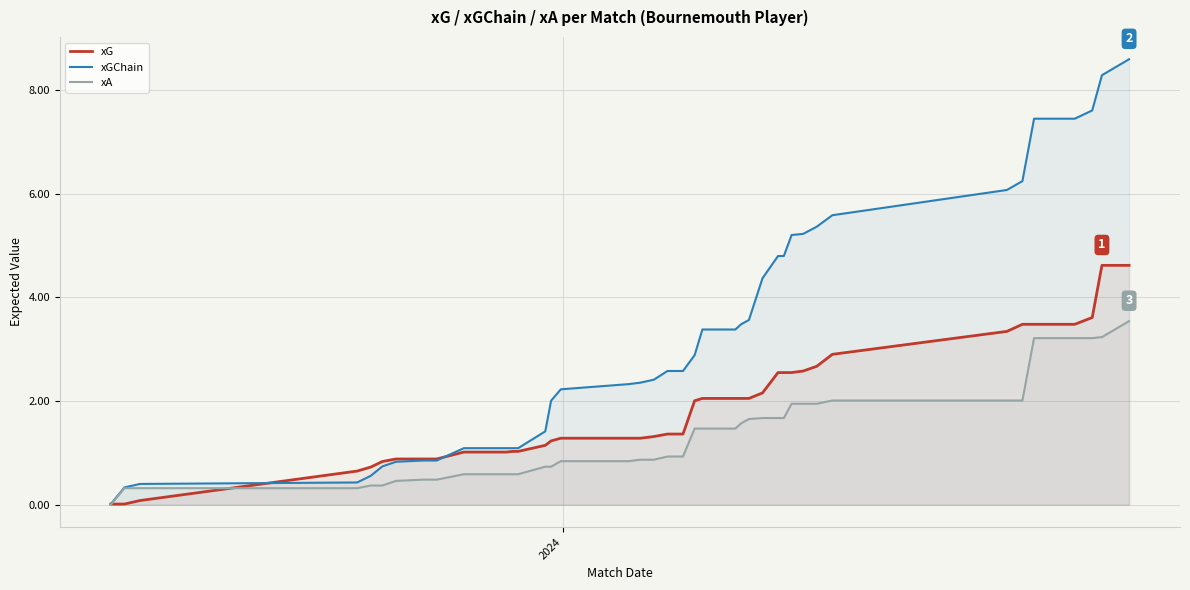

After their last crossing, which series has the higher values: xA or xG?

xG